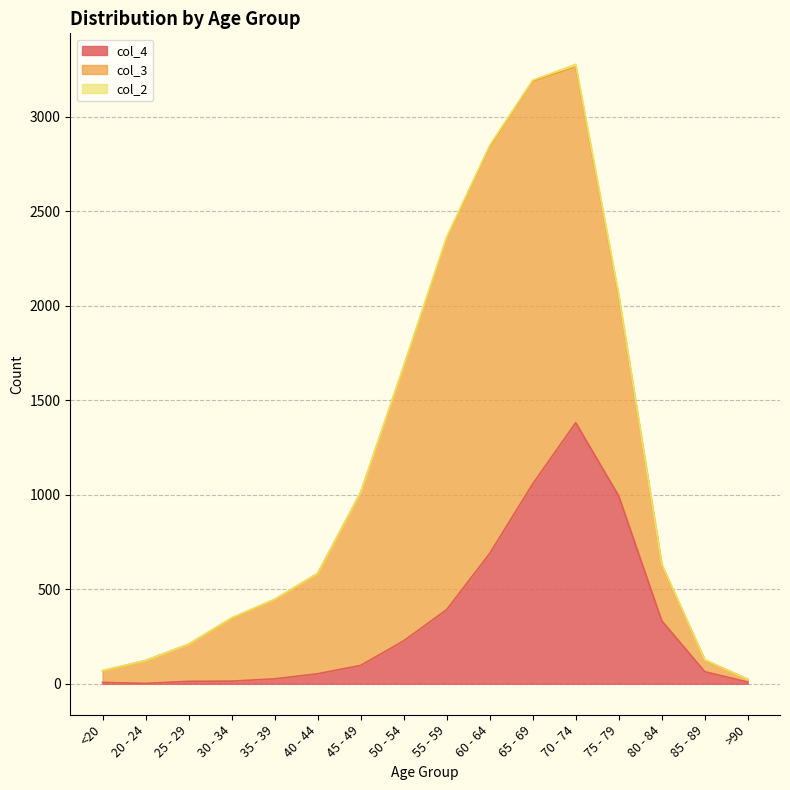

At which category is the sum across all series the highest?

70 - 74